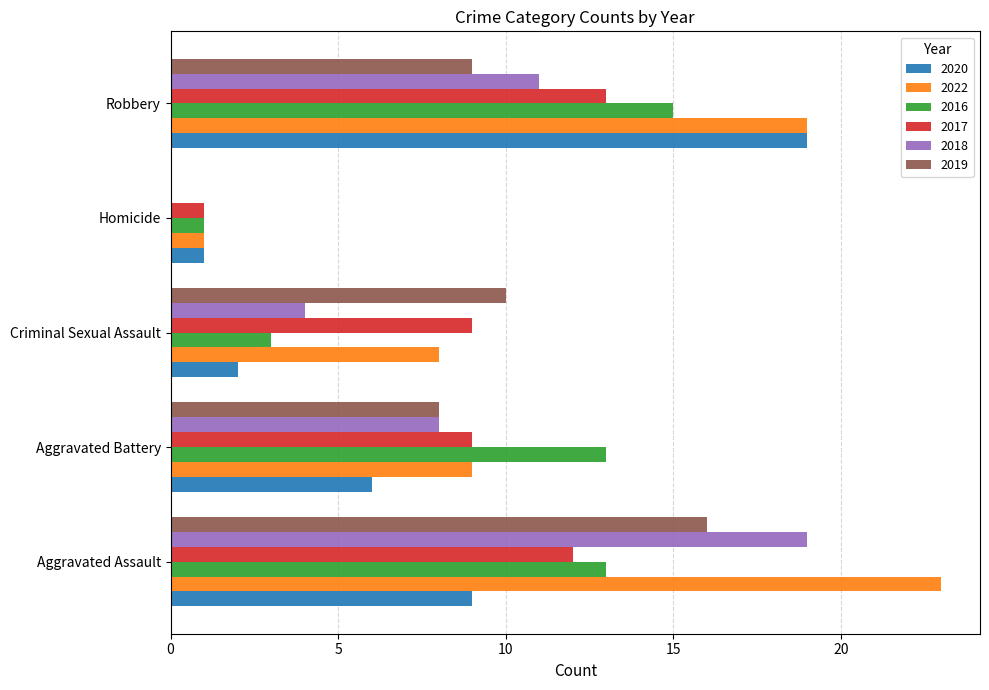

True or false: 2020 has a value of 0 at Homicide.

False